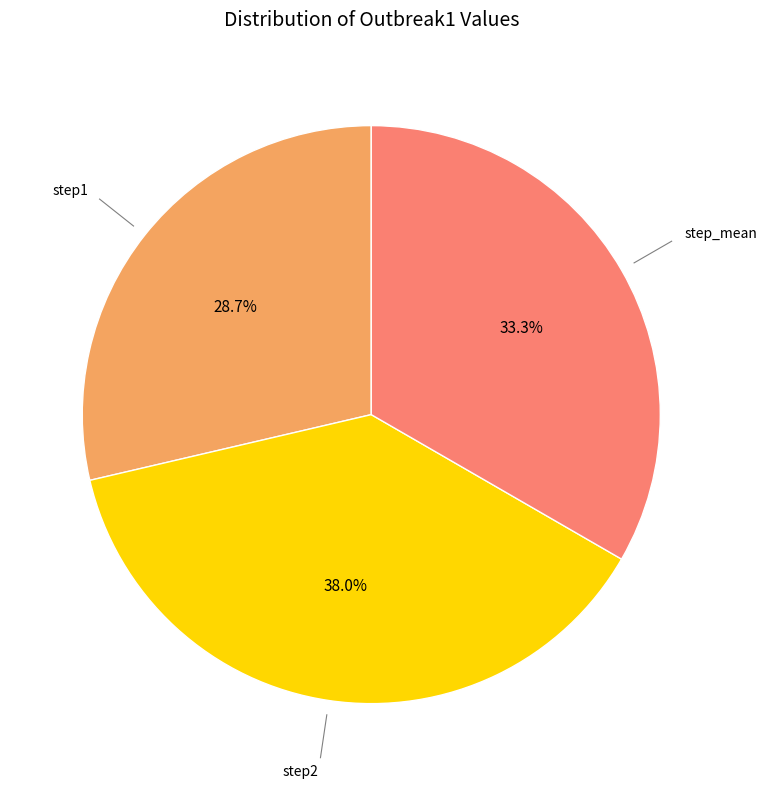

Is there any slice that represents more than half of the pie?

No